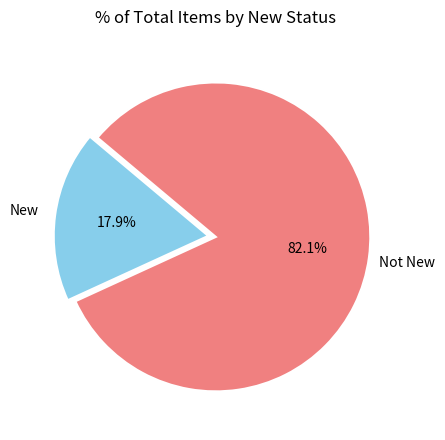

What is the majority slice?

Not New